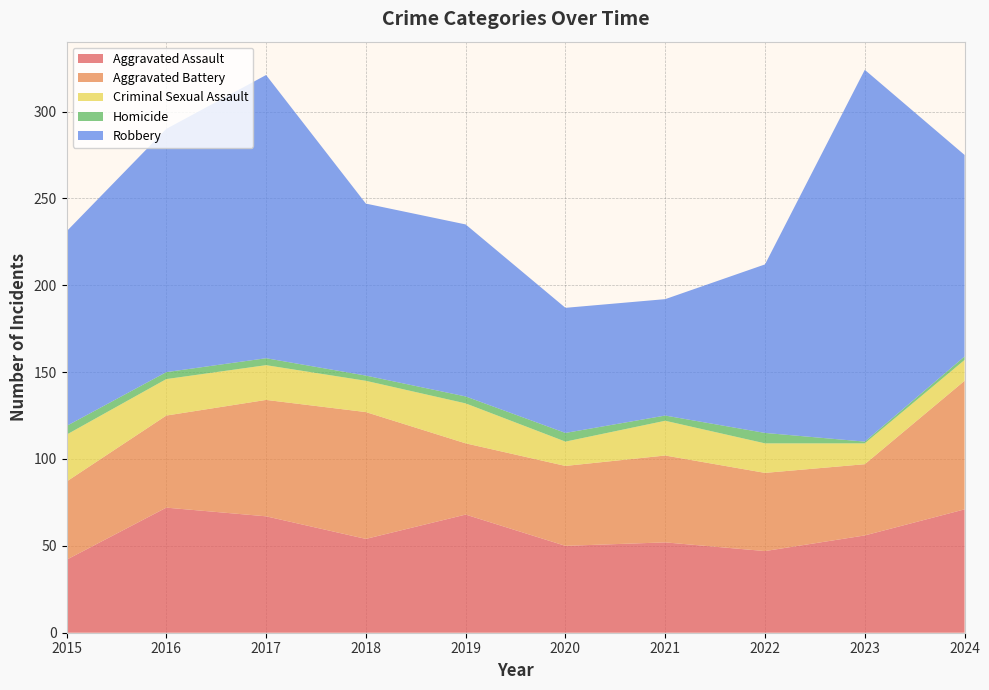

Reading left to right, extract all data points from this chart.

Aggravated Assault: 2015=42	2016=72	2017=67	2018=54	2019=68	2020=50	2021=52	2022=47	2023=56	2024=71
Aggravated Battery: 2015=45	2016=53	2017=67	2018=73	2019=41	2020=46	2021=50	2022=45	2023=41	2024=74
Criminal Sexual Assault: 2015=27	2016=21	2017=20	2018=18	2019=23	2020=14	2021=20	2022=17	2023=12	2024=12
Homicide: 2015=5	2016=4	2017=4	2018=3	2019=4	2020=5	2021=3	2022=6	2023=1	2024=2
Robbery: 2015=112	2016=140	2017=163	2018=99	2019=99	2020=72	2021=67	2022=97	2023=214	2024=116